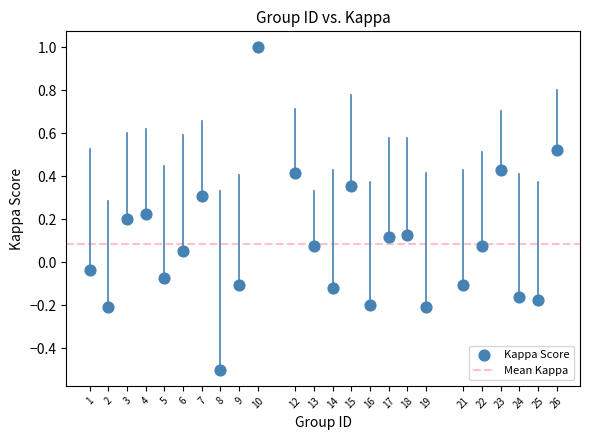

What is the range of X values (max minus min)?

25.0